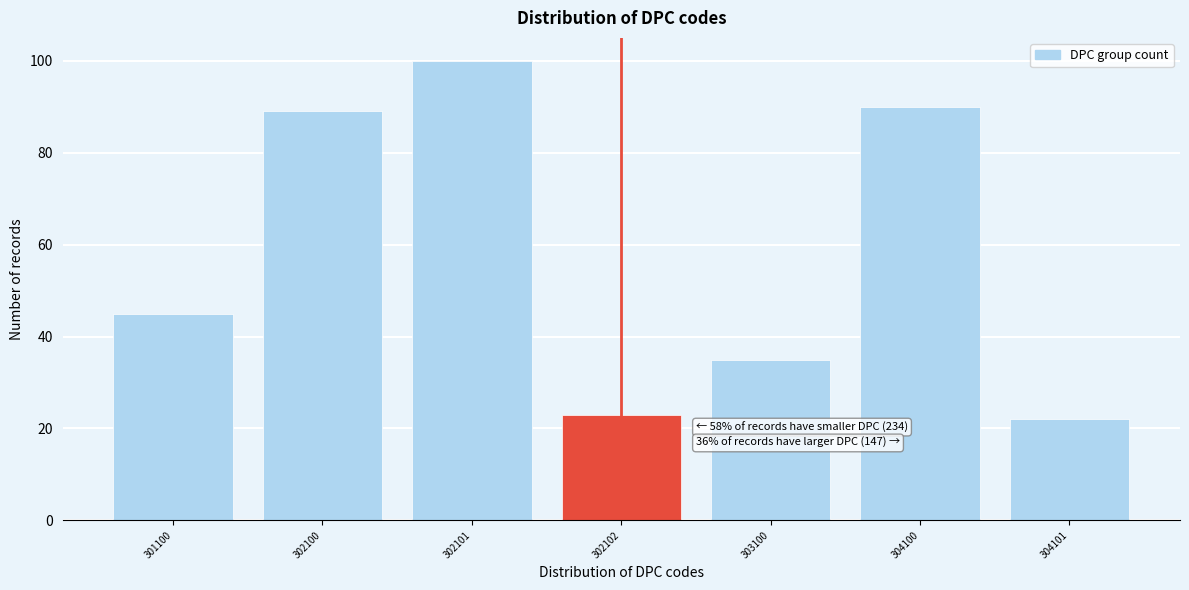

Reading right to left, what are all the values shown in this chart?

304101=22	304100=90	303100=35	302102=23	302101=100	302100=89	301100=45